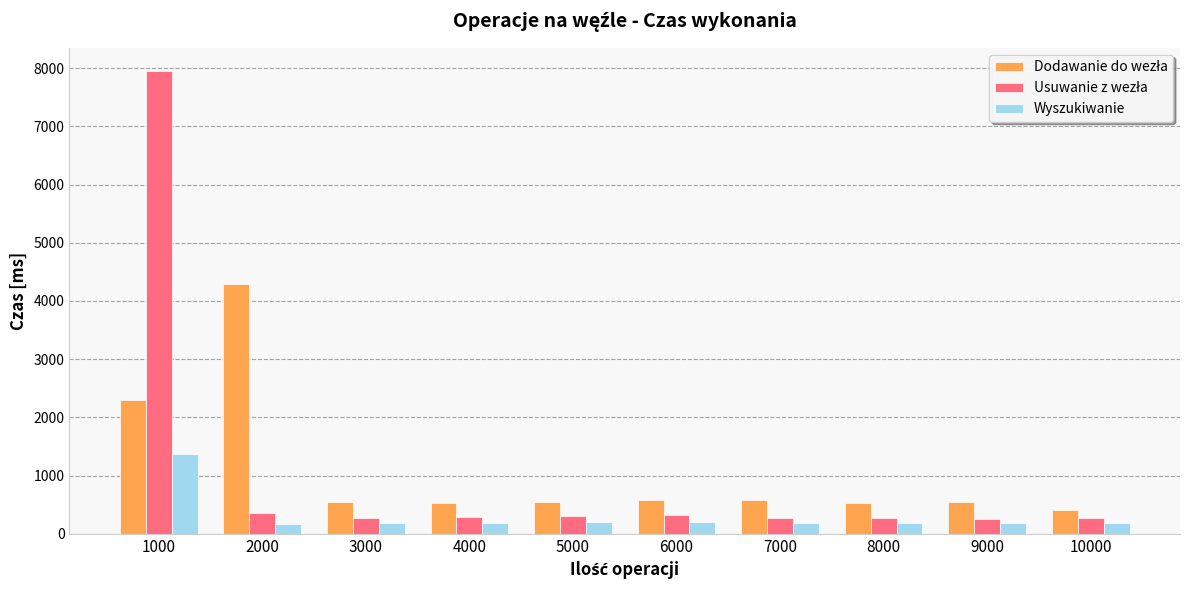

What is the total value across all series at 10000?

878